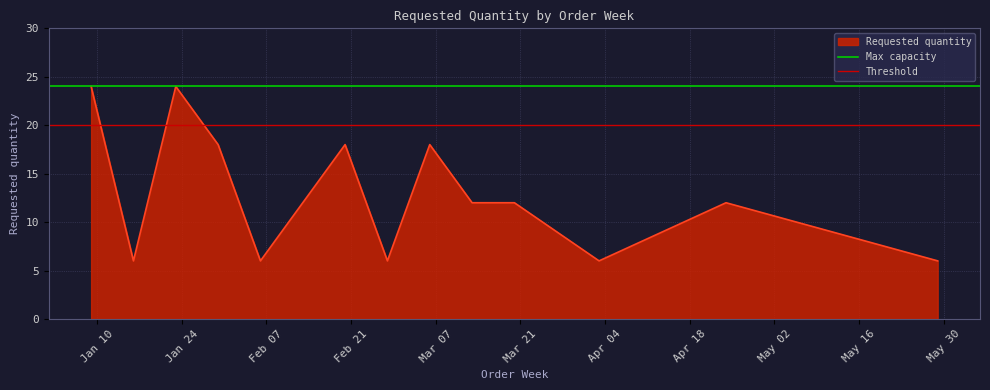

What is the maximum value for Requested quantity?

24